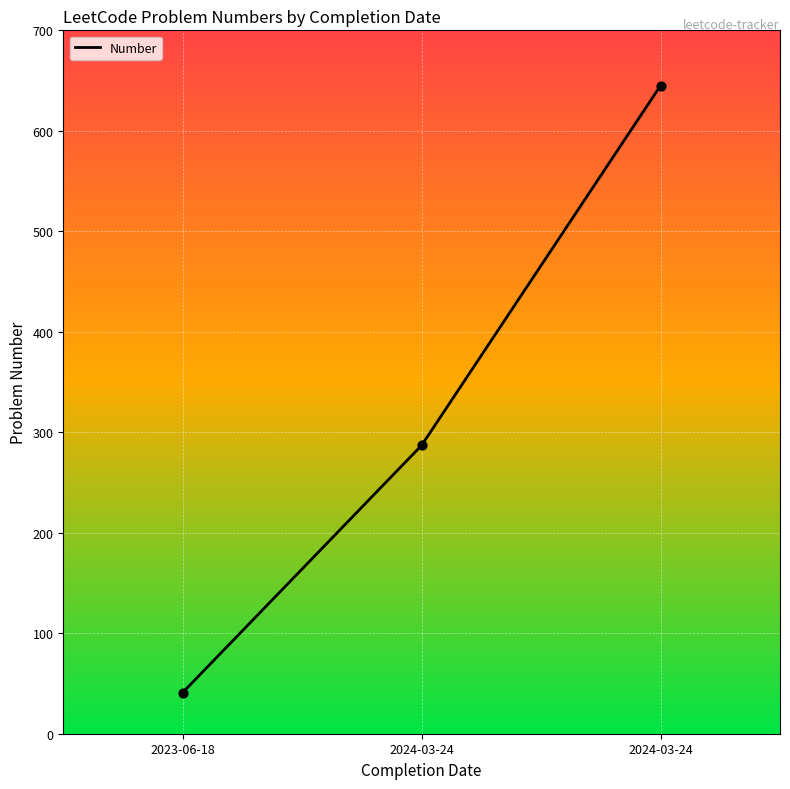

Does the chart have visible grid lines?

Yes